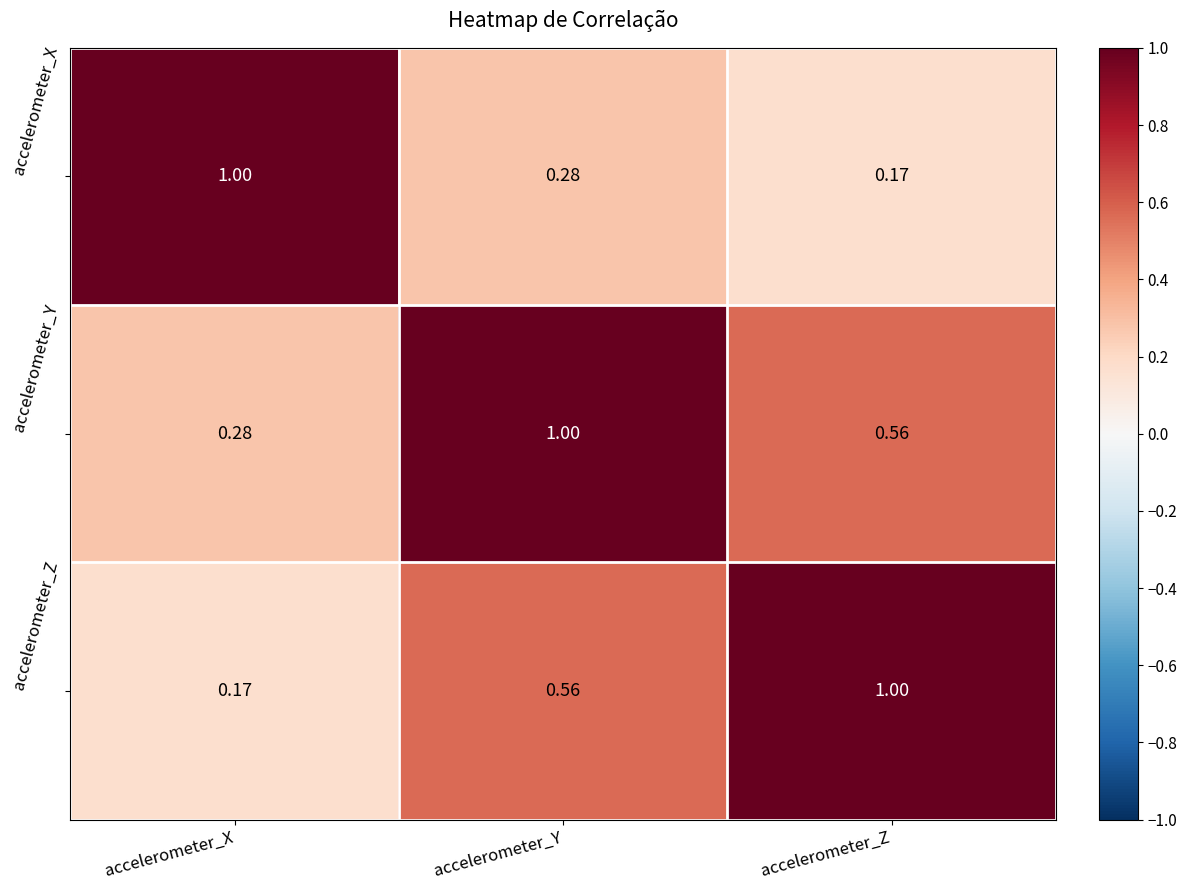

Rank the series by their average value, from highest to lowest.

accelerometer_Y, accelerometer_Z, accelerometer_X